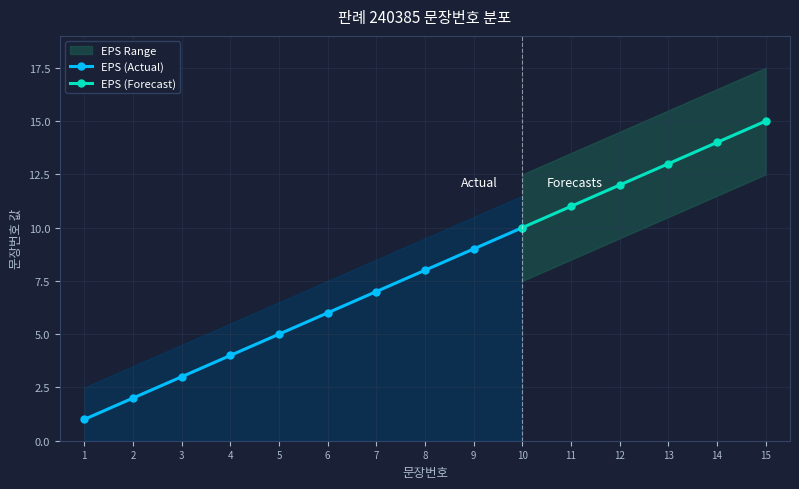

What is the change in value from 6 to 9?

+3